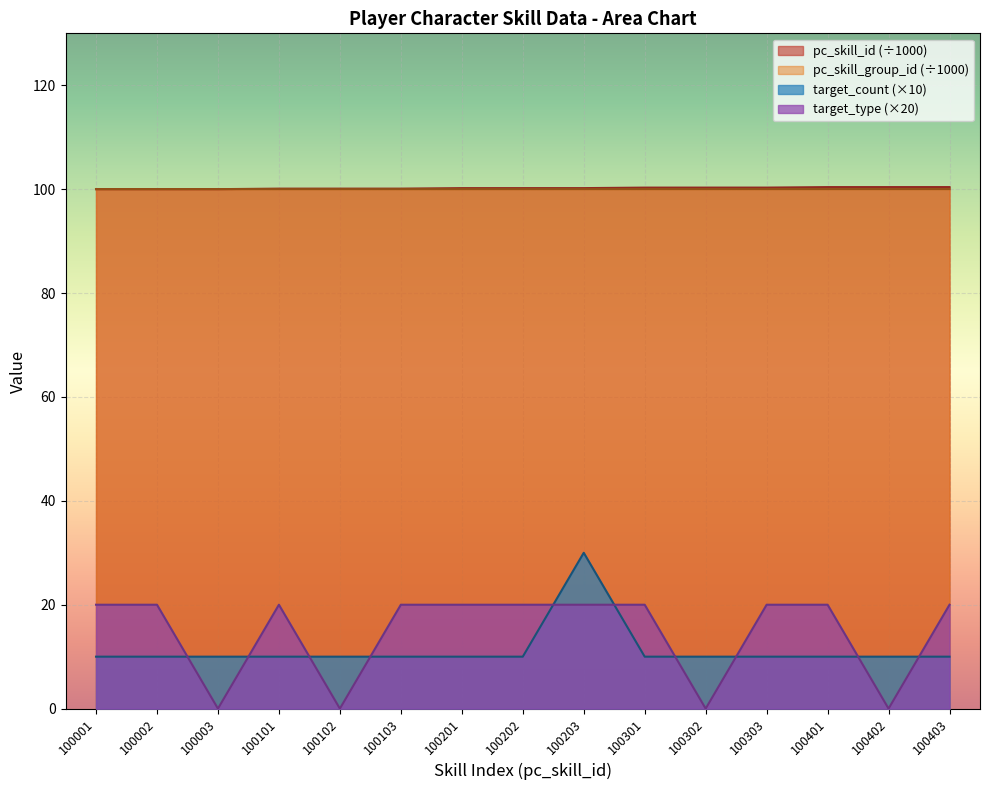

What is the highest value of the target_type series?

20.0